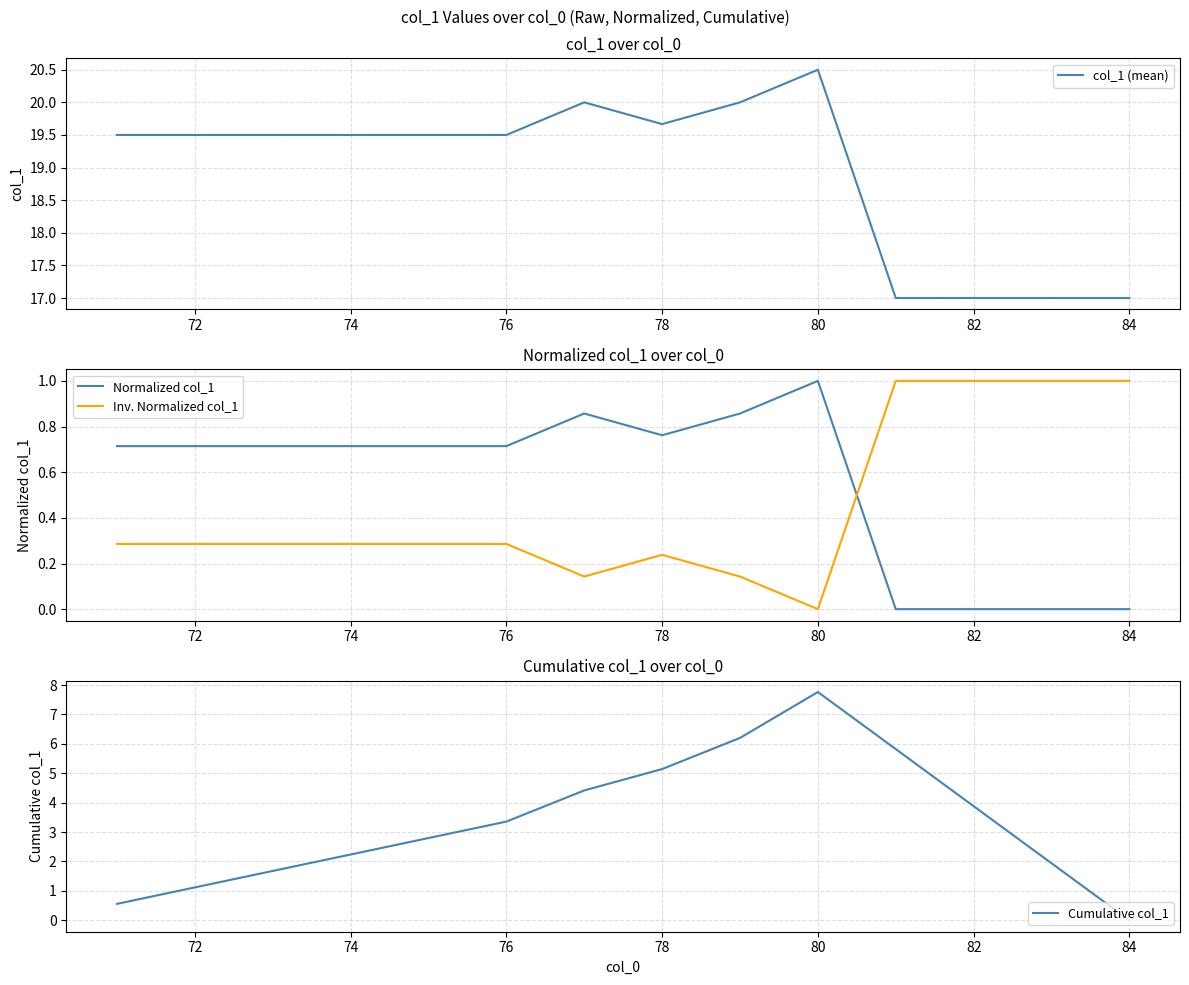

Which category has the lowest value in the Cumulative col_1 series?

84